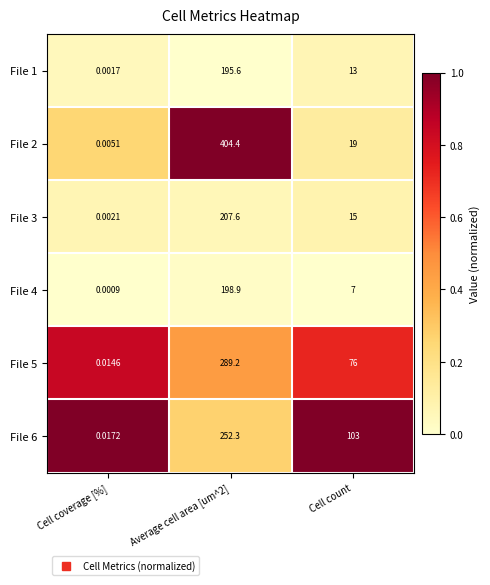

Which label corresponds to the smallest value in the chart?

Cell coverage [%]